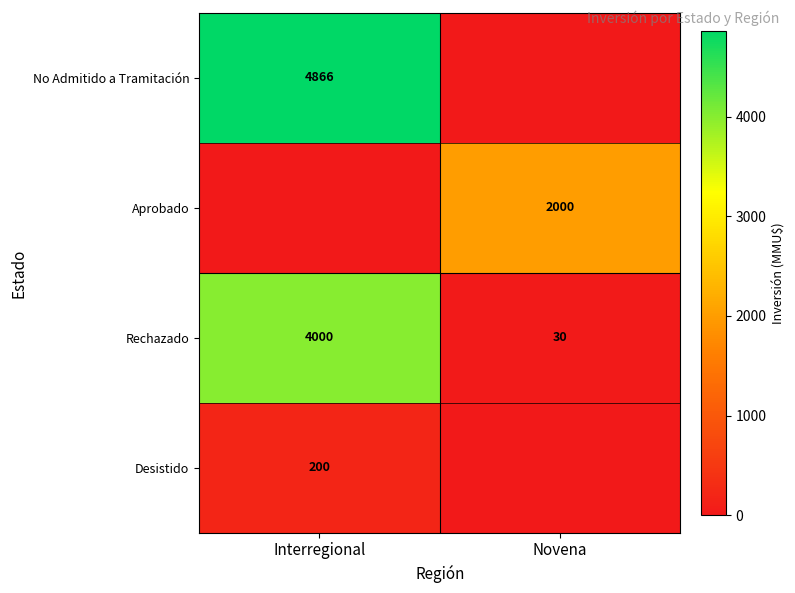

What is the difference between the maximum and minimum values in the Rechazado series?

3970